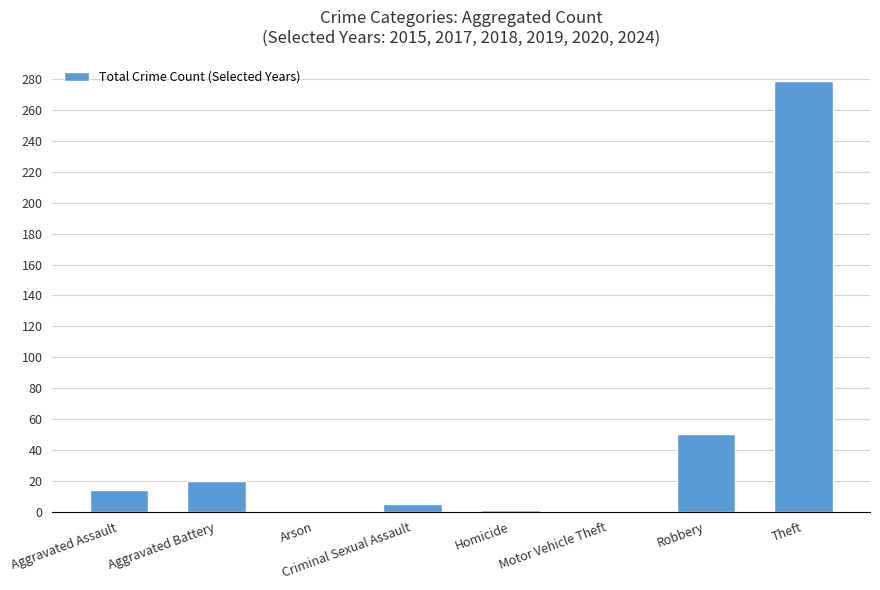

Between Theft and Homicide, which is larger?

Theft